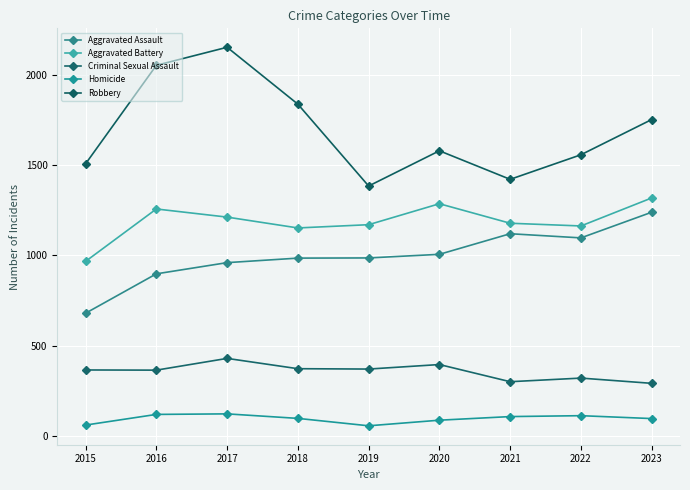

In Criminal Sexual Assault, how many points are lower than both neighbors (excluding endpoints)?

3